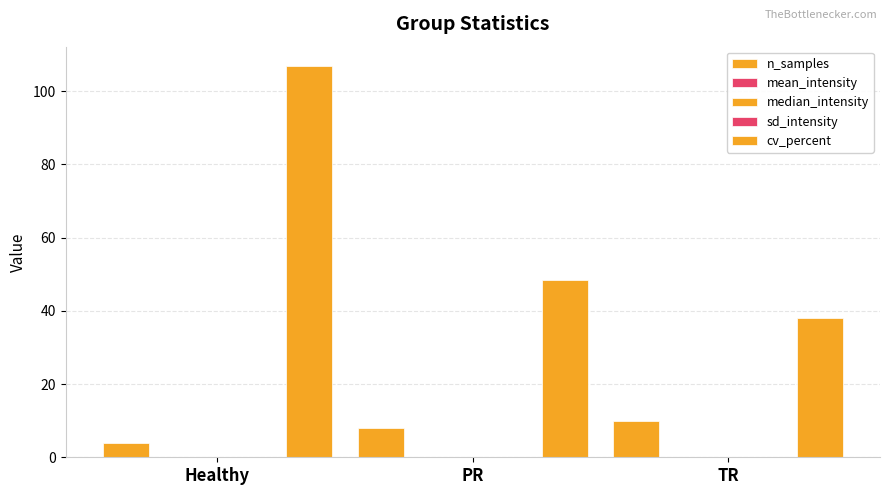

What is the approximate value of cv_percent at Healthy?

106.8